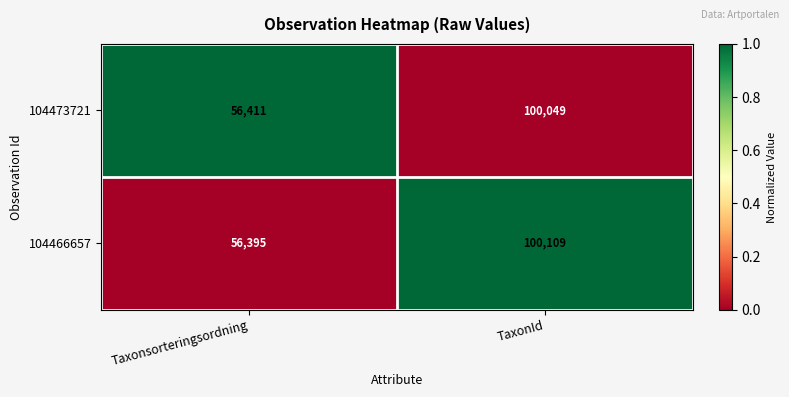

Reading left to right, transcribe all the data shown in this chart.

104473721: 56411	100049
104466657: 56395	100109